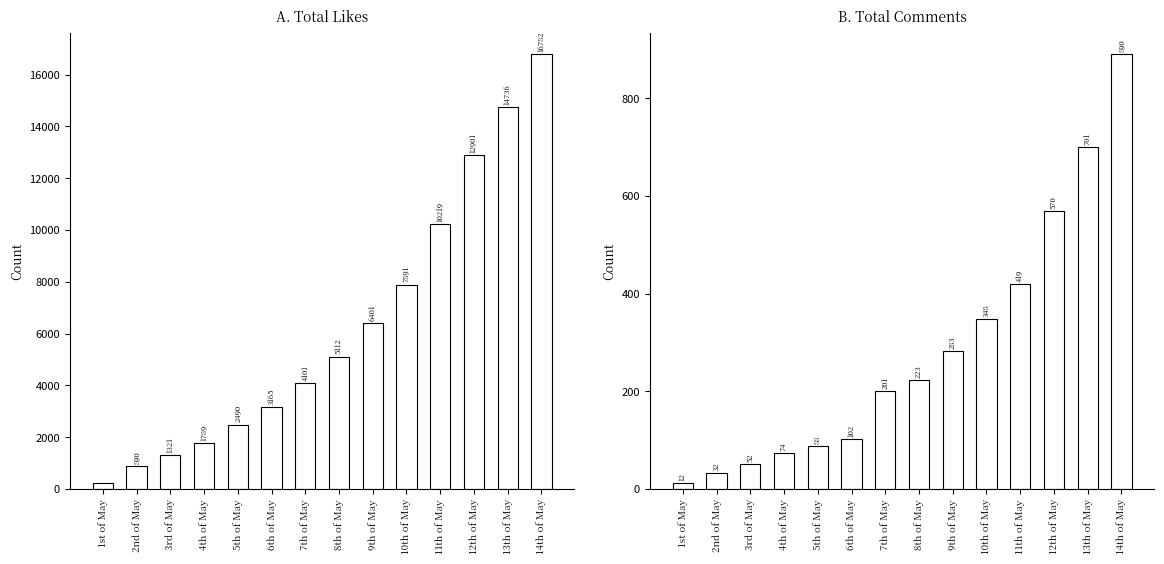

How many categories are shown in the chart?

14